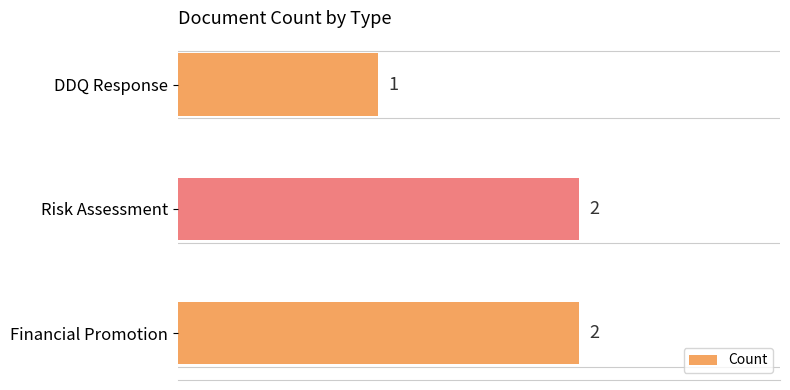

Reading bottom to top, transcribe all the data shown in this chart.

Financial Promotion=2	Risk Assessment=2	DDQ Response=1